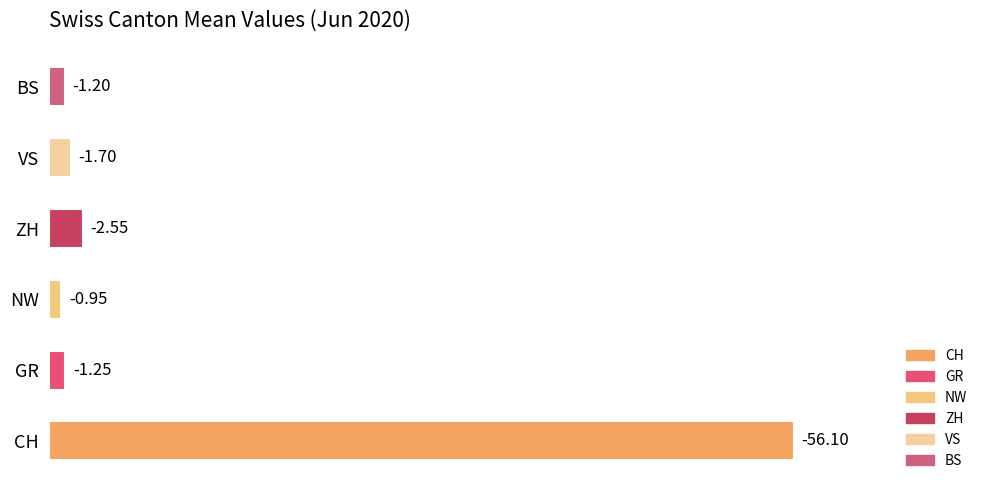

Does the chart contain stacked bars?

No